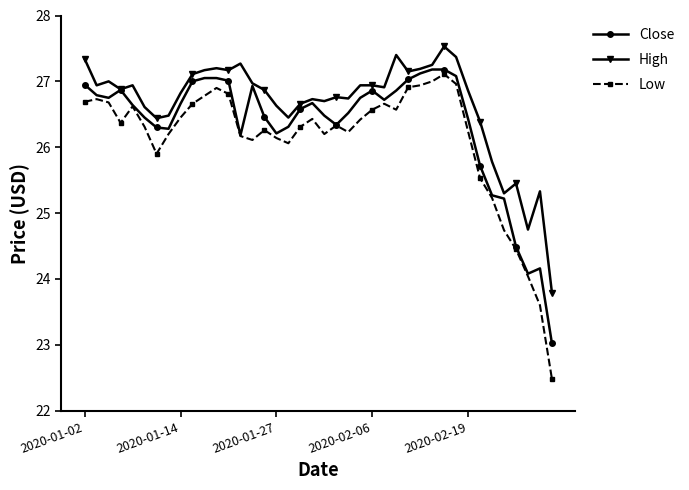

What is the smallest value displayed?

22.5